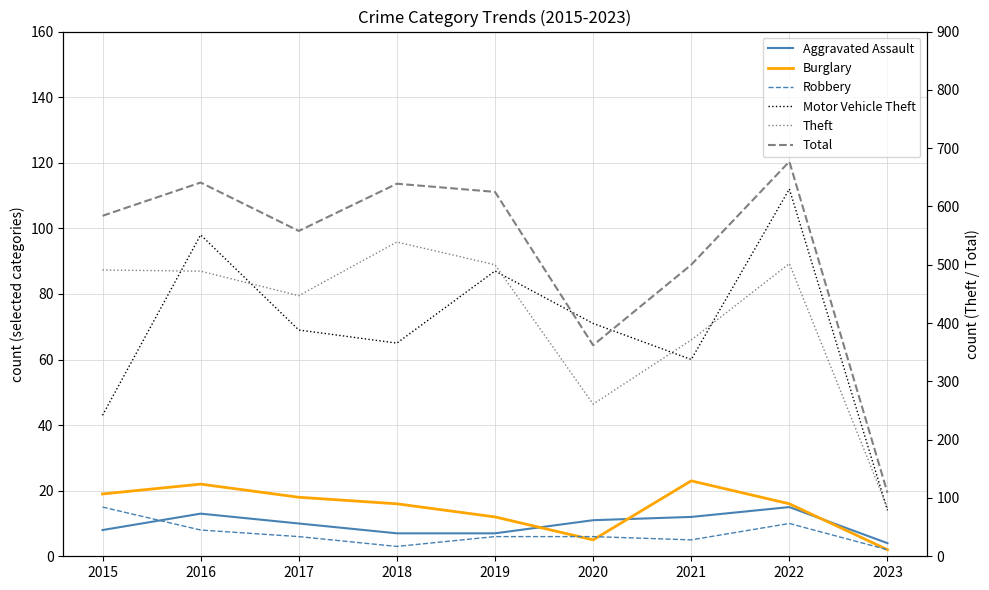

Is it true that Theft equals 80 at 2021?

False